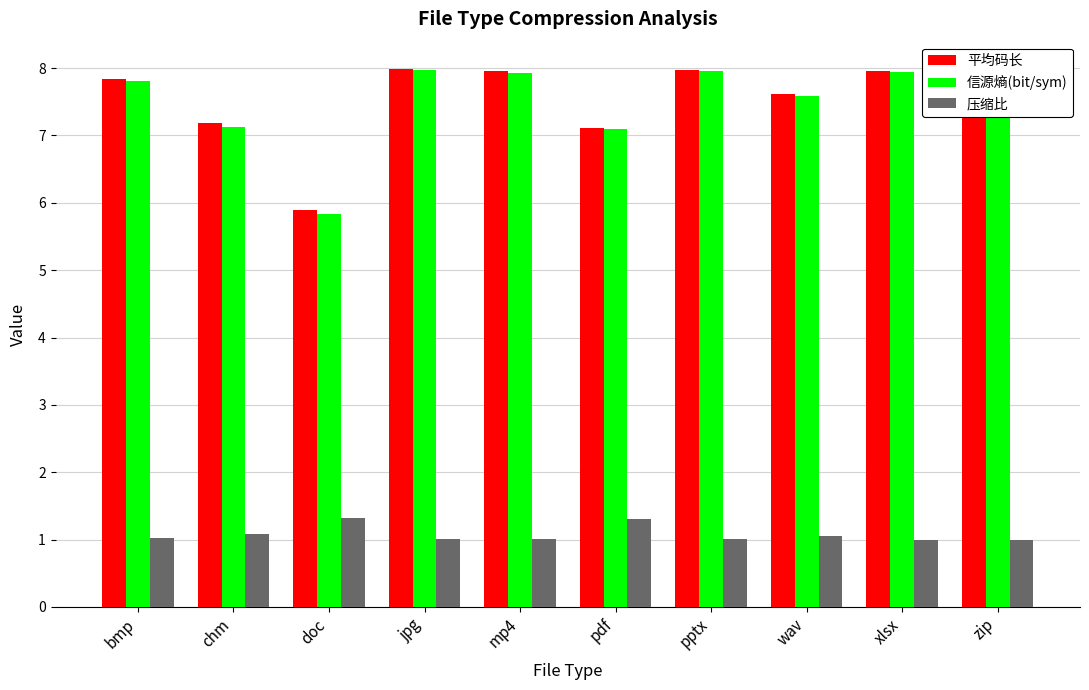

List the series in order of their peak value, highest first.

平均码长, 信源熵(bit/sym), 压缩比